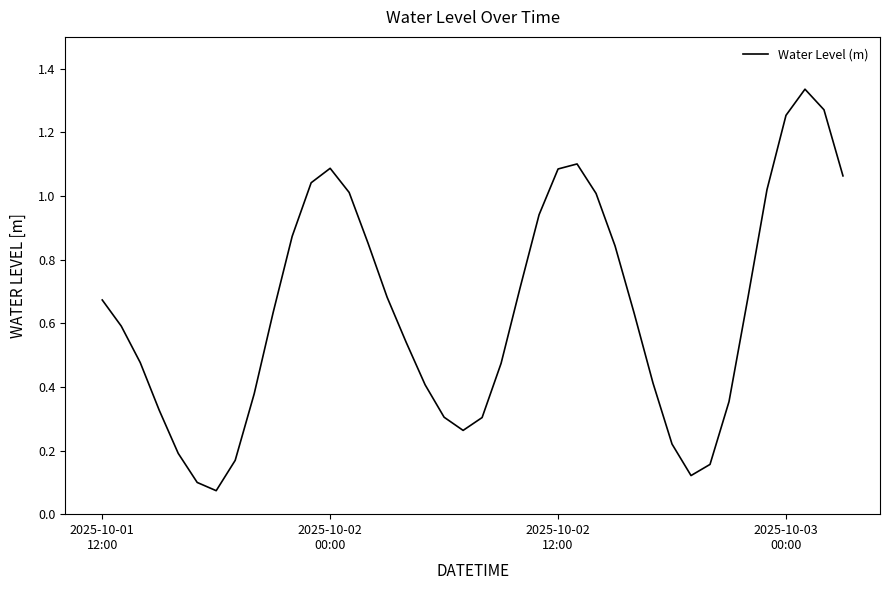

Reading right to left, what are all the values shown in this chart?

1.1	1.3	1.3	1.3	1.0	0.7	0.4	0.2	0.1	0.2	0.4	0.6	0.8	1.0	1.1	1.1	0.9	0.7	0.5	0.3	0.3	0.3	0.4	0.5	0.7	0.9	1.0	1.1	1.0	0.9	0.6	0.4	0.2	0.1	0.1	0.2	0.3	0.5	0.6	0.7